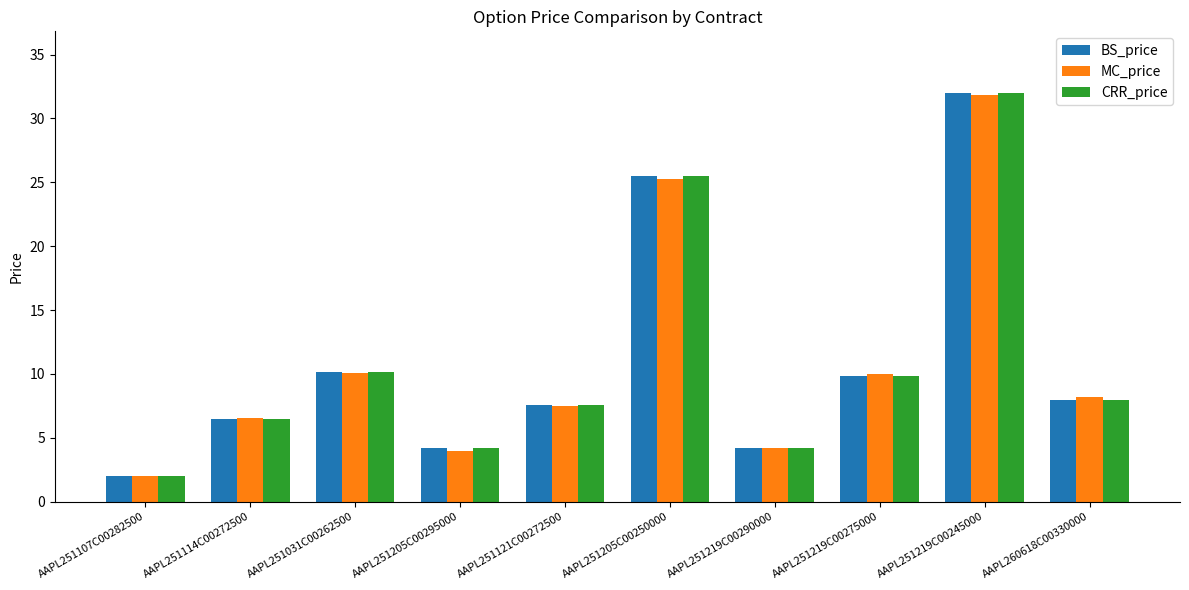

What is the label of the 6th bar from the left?

AAPL251205C00250000